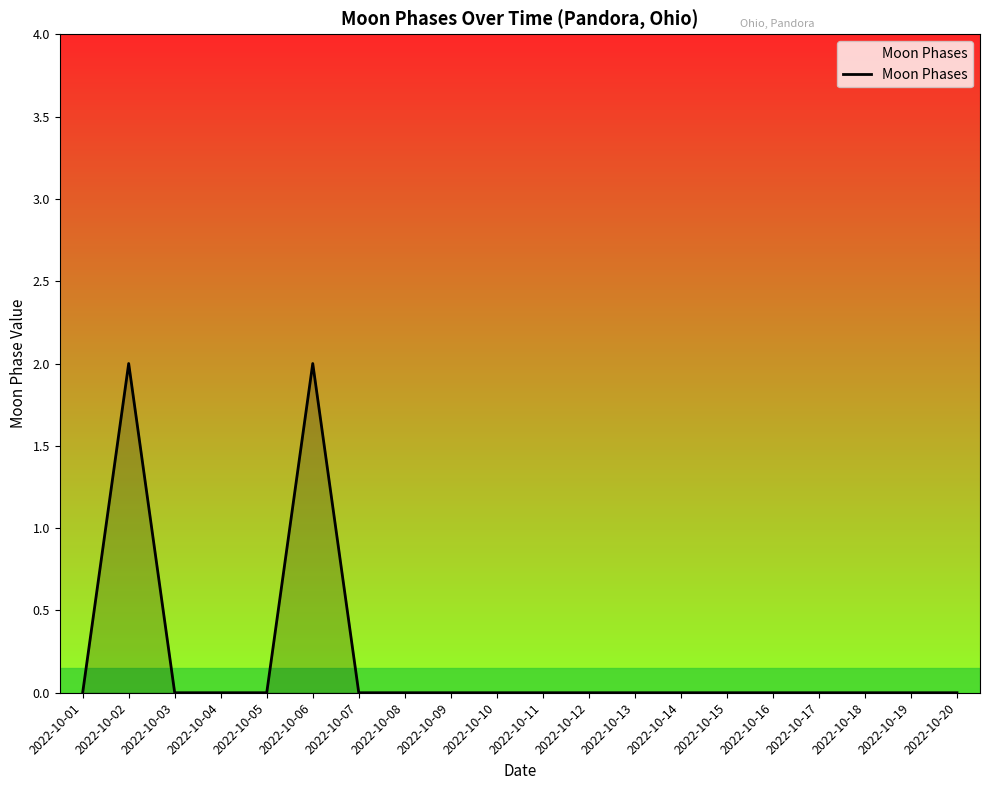

How many values are between 0 and 1?

18